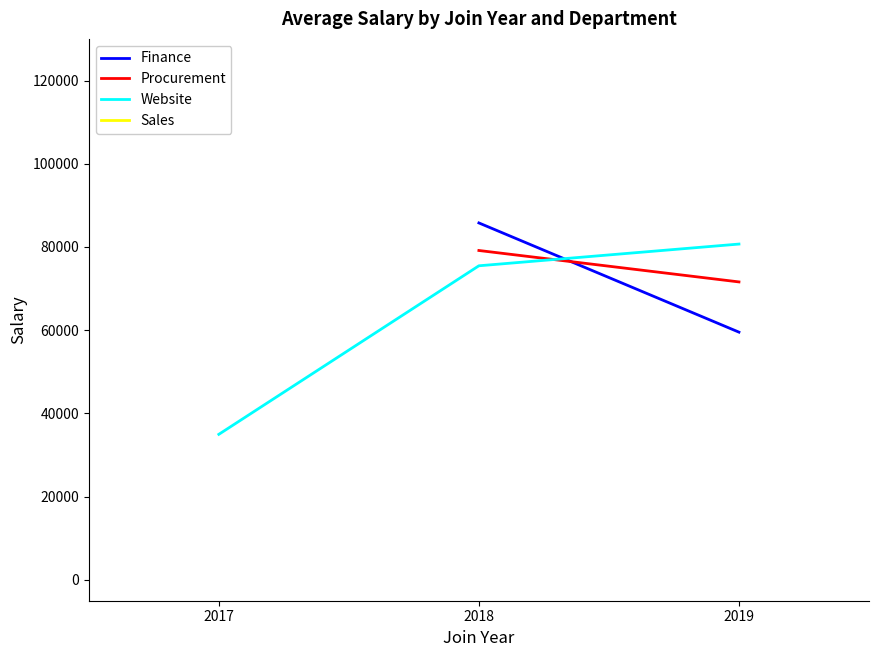

What are all the series names shown in the legend?

Finance, Procurement, Website, Sales